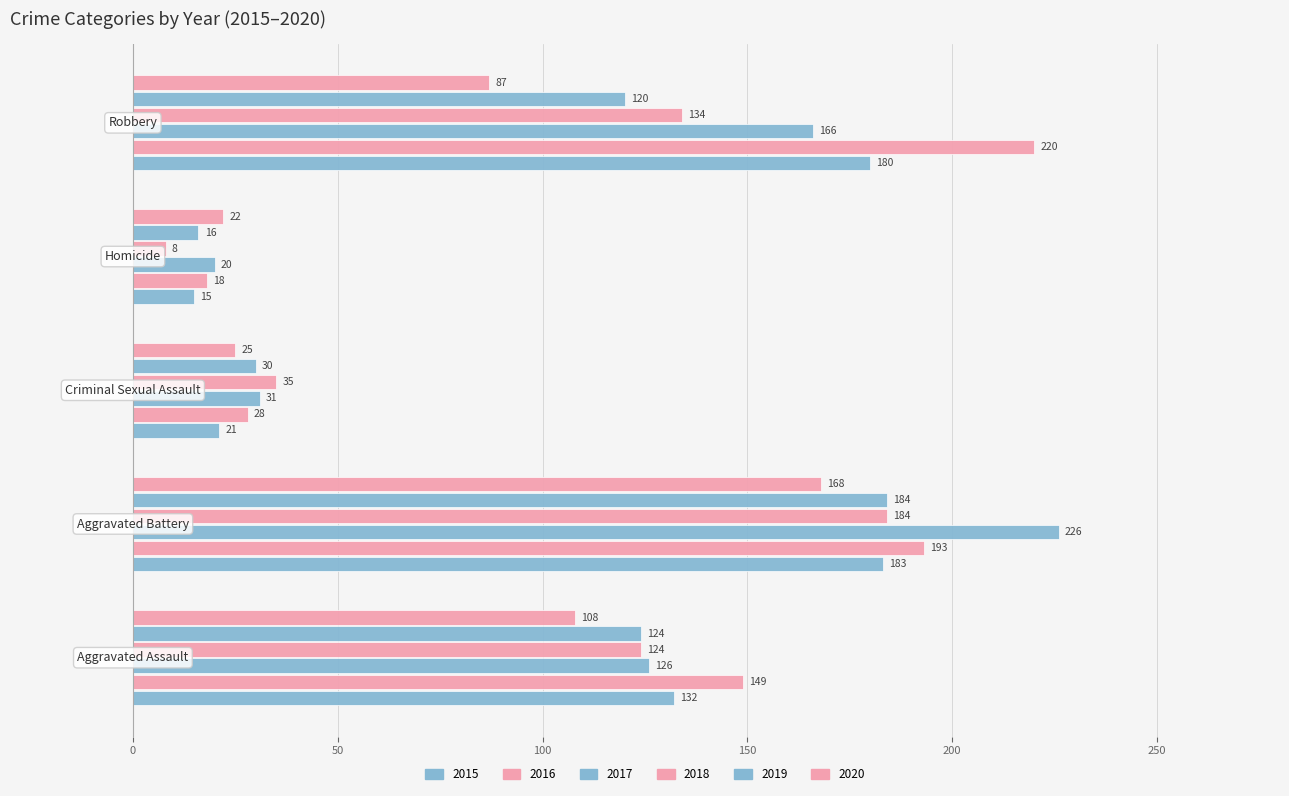

How many data points does each series have?

5